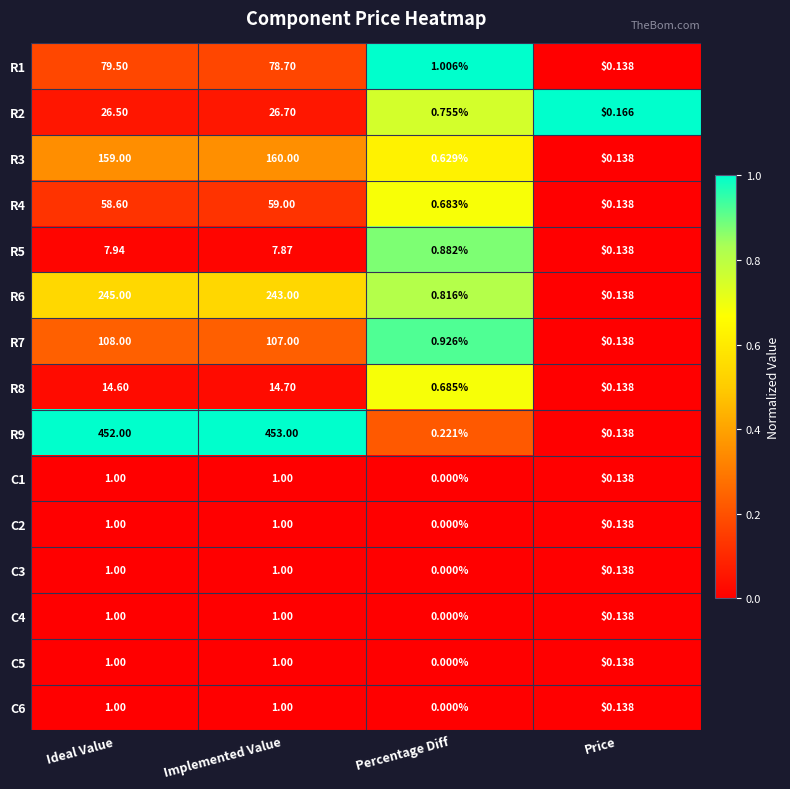

Rank the categories by R4 value from highest to lowest.

Implemented Value, Ideal Value, Percentage Diff, Price